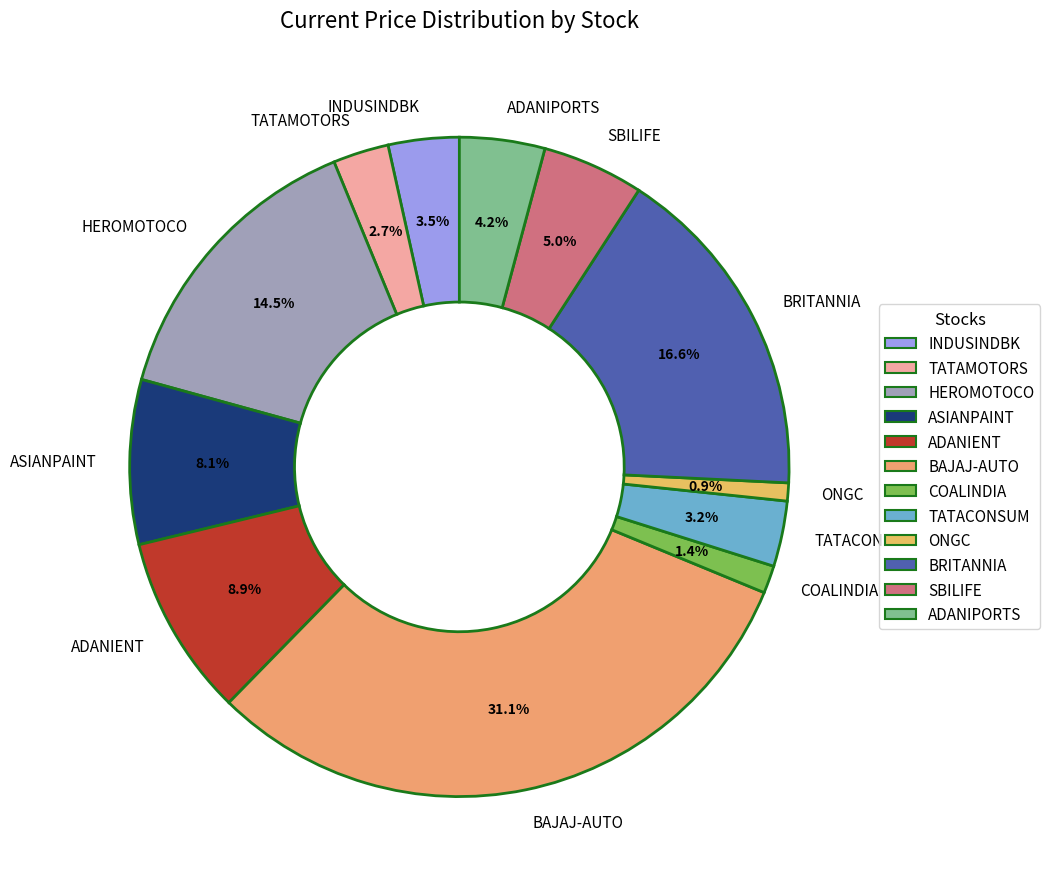

What percentage is the ADANIENT slice, to the nearest percent?

9%